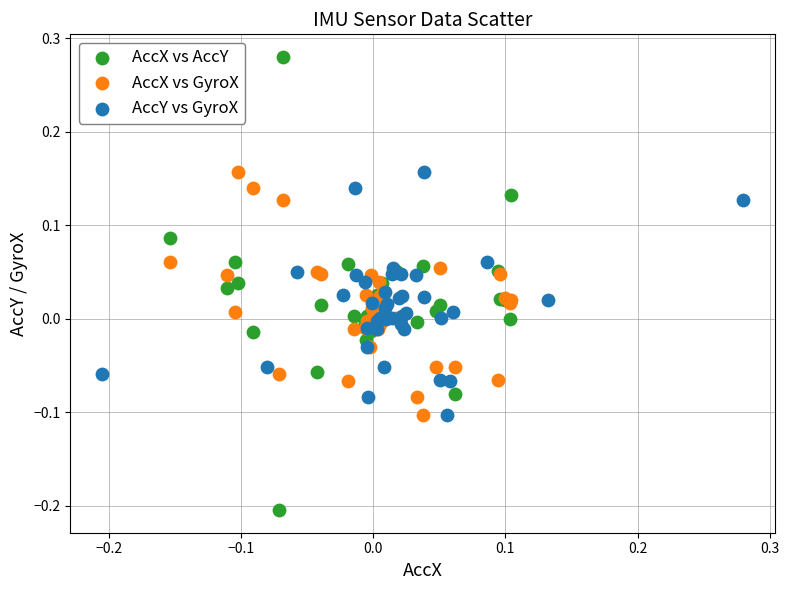

Which series reaches the maximum Y coordinate?

AccX vs AccY